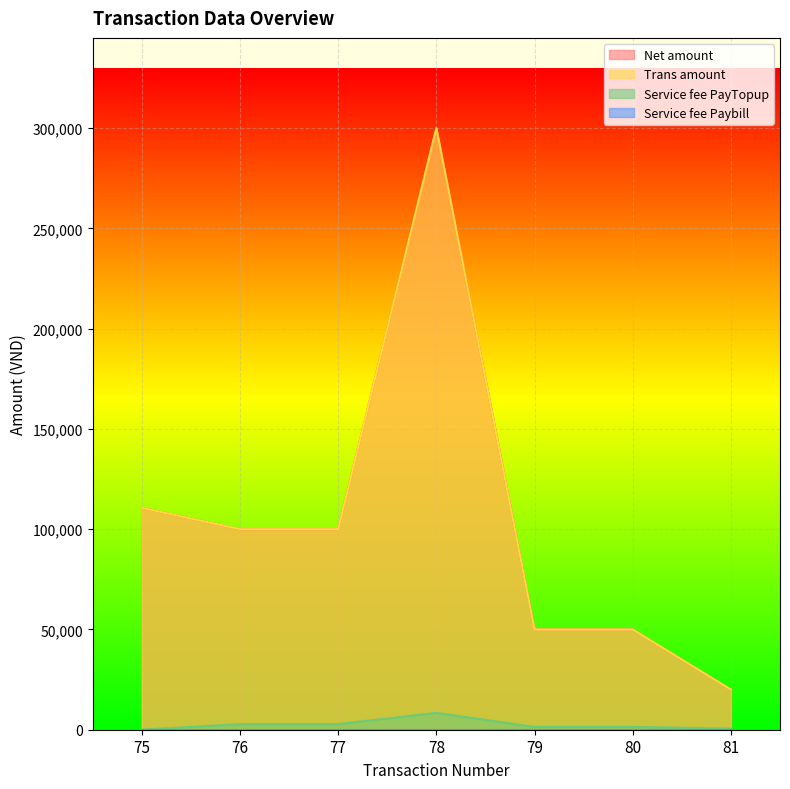

How many values in Service fee PayTopup are above zero?

6